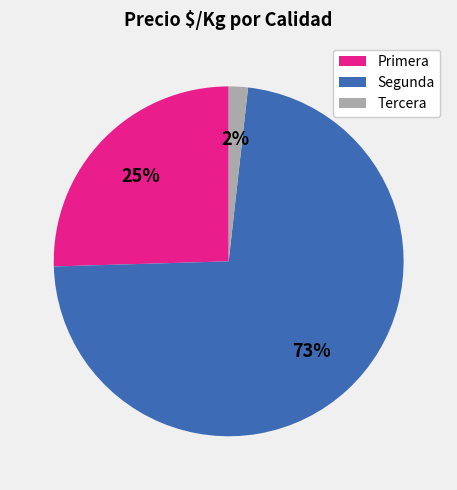

To the nearest percent, what is the difference between the largest and smallest slice percentages?

71%